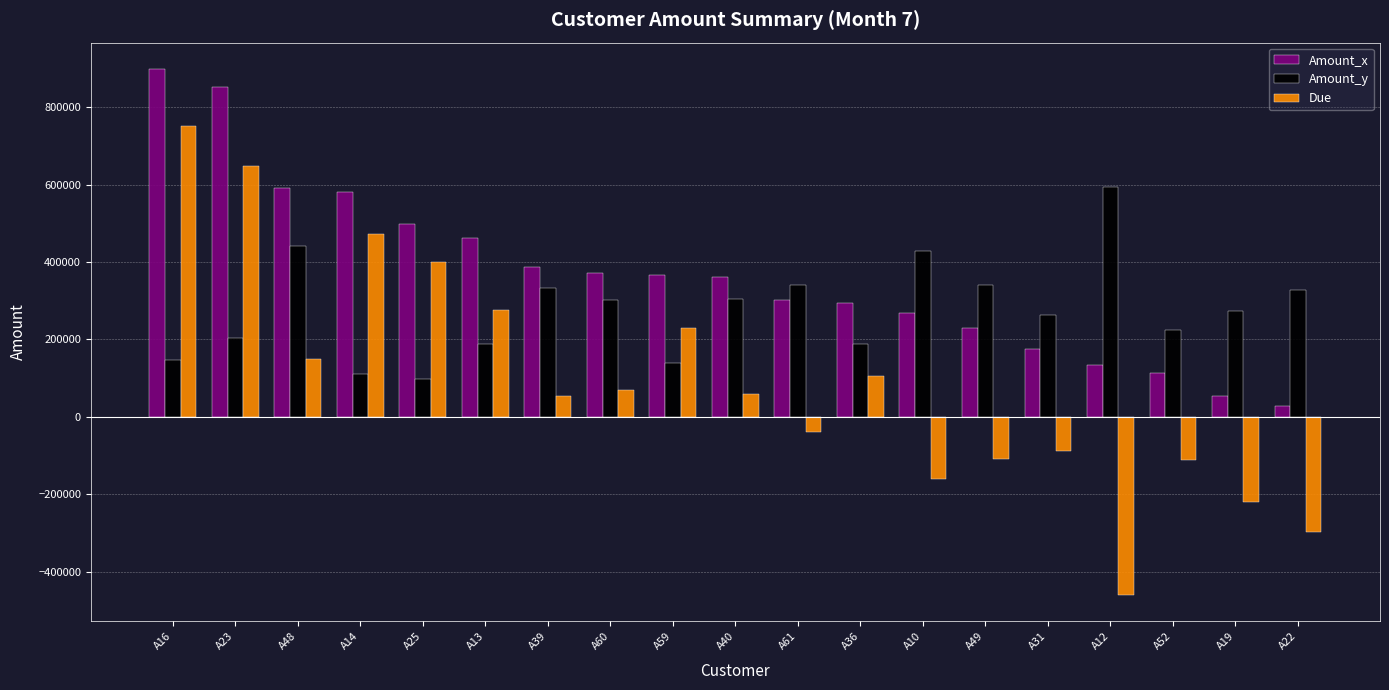

Which category has the highest value in the Due series?

A16